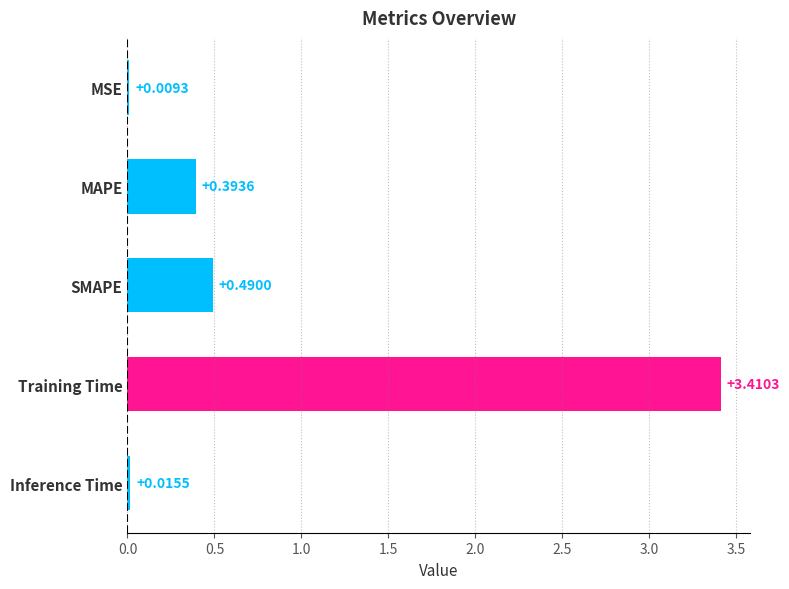

What is the sum of the values at MAPE and Training Time?

3.8